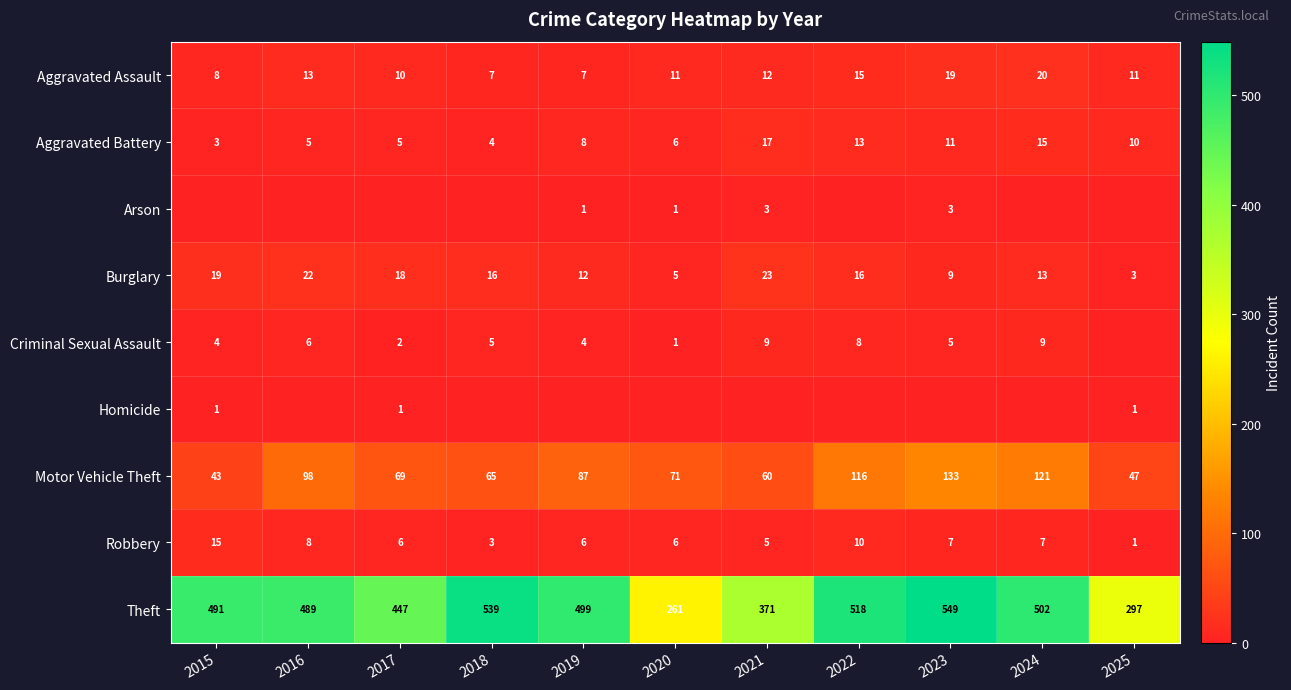

At how many categories does at least one series exceed 80?

11